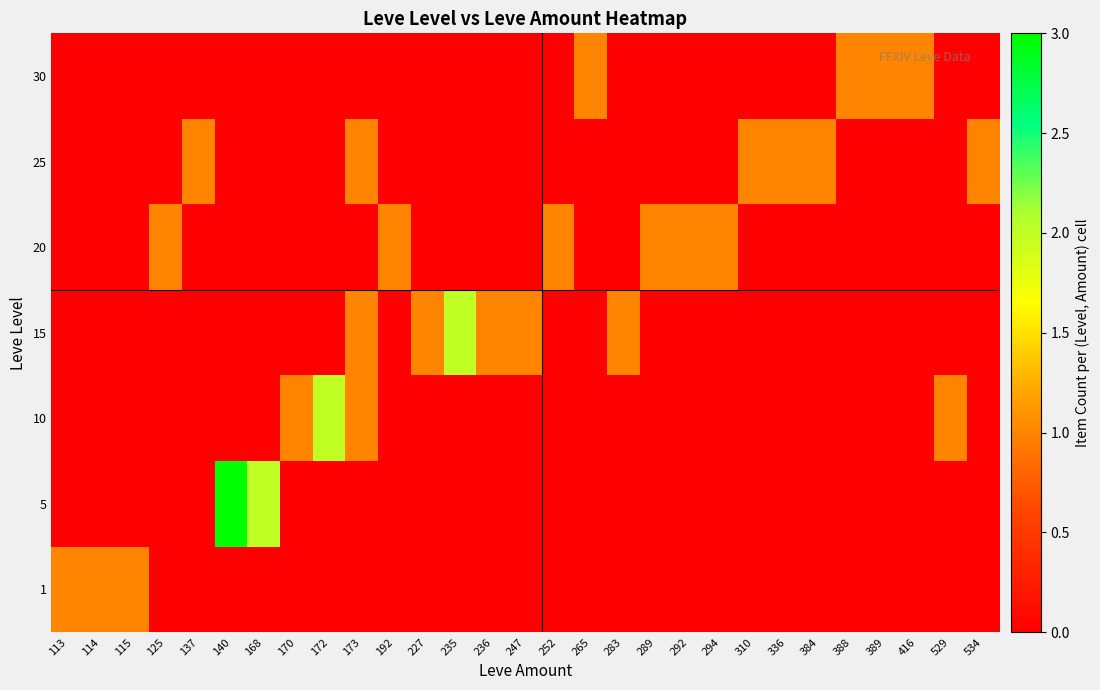

What is the total value across all series at 283?

1